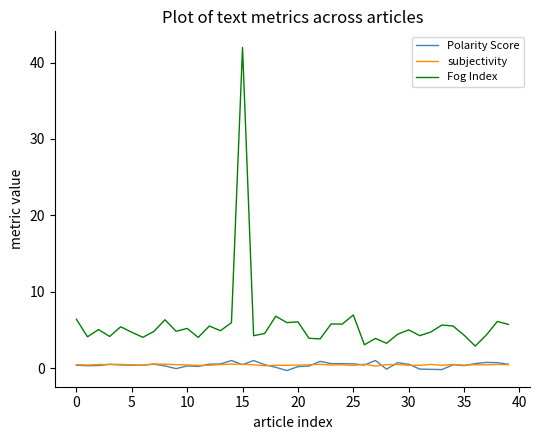

Which series has the largest total across all categories?

Fog Index